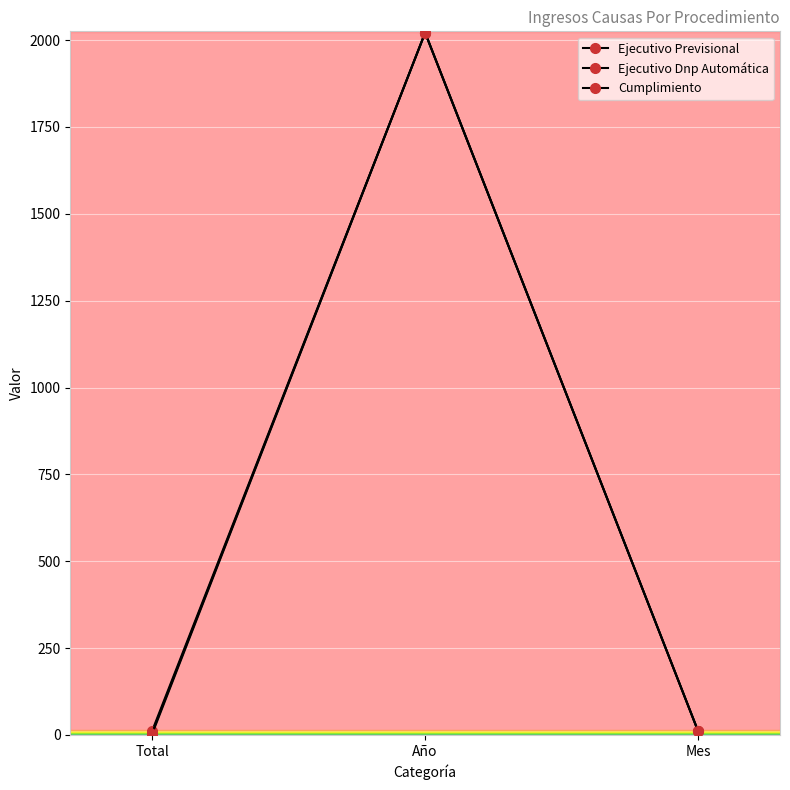

What is the minimum value shown in the chart?

3